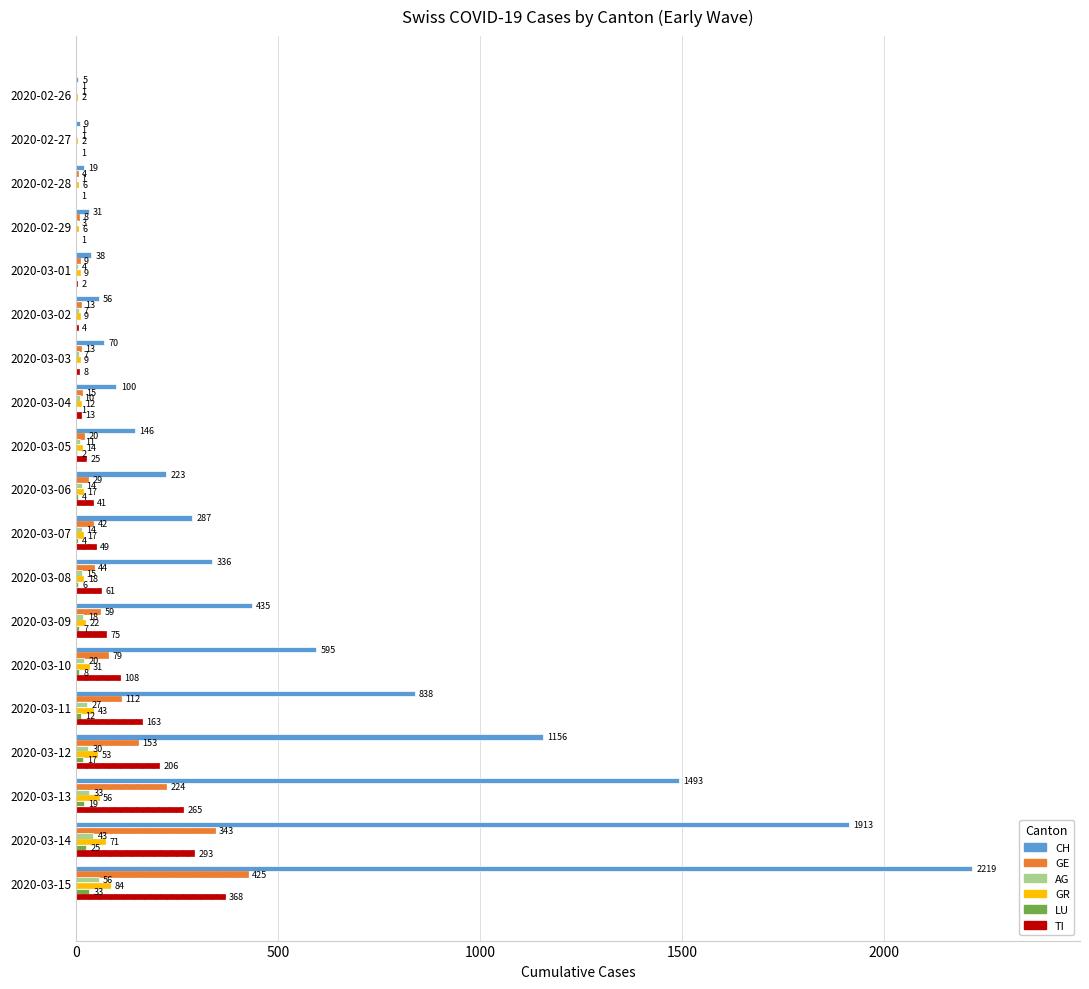

True or false: GE has a value of 343 at 2020-03-14.

True